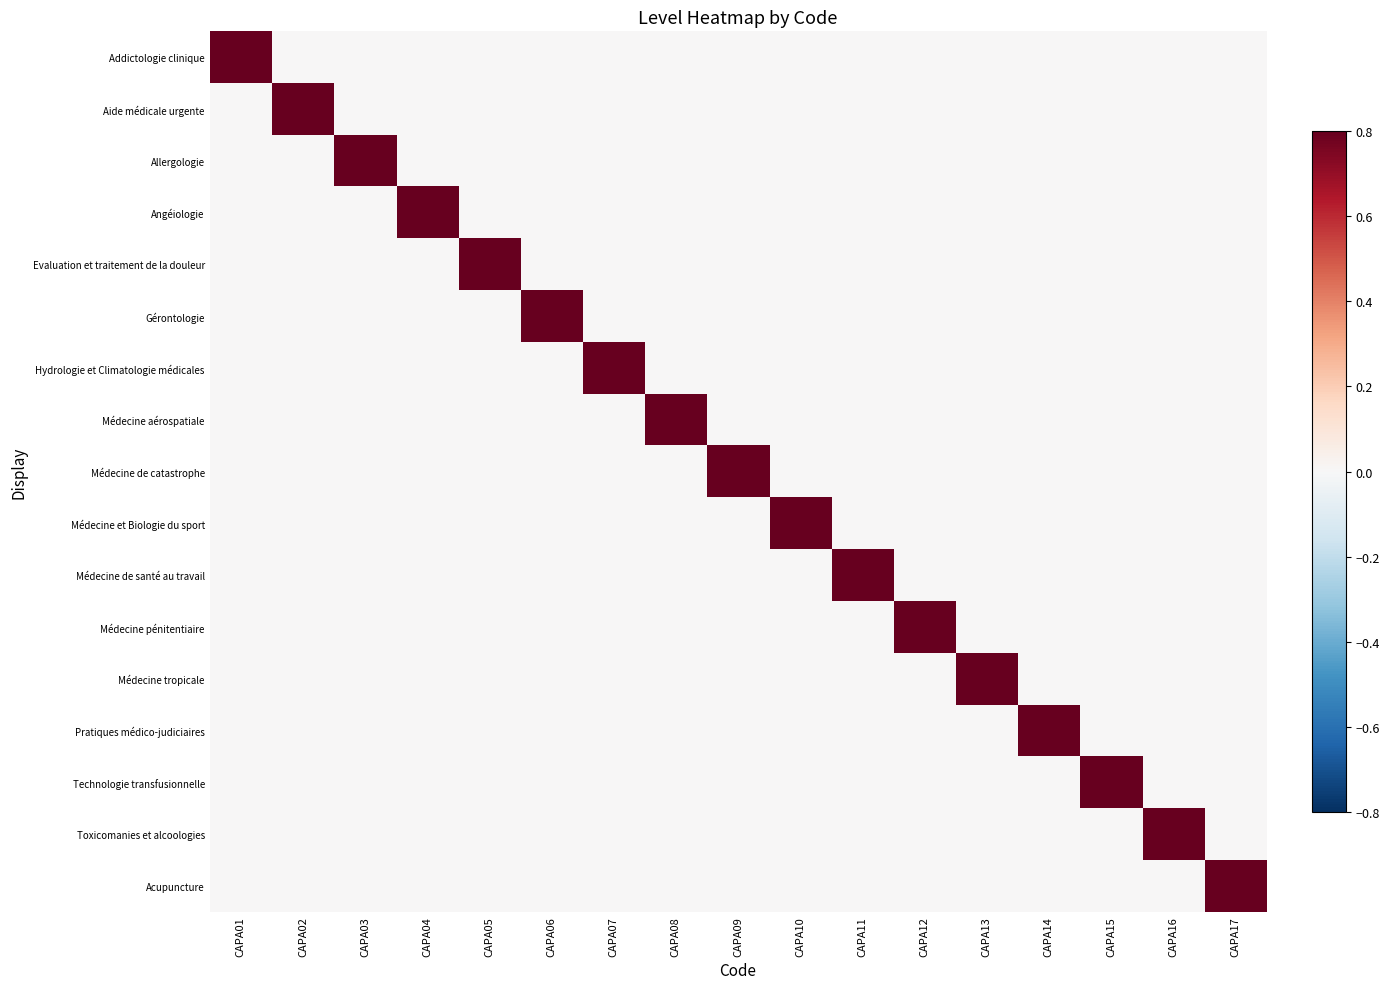

Reading left to right, extract all data points from this chart.

Addictologie clinique: CAPA01=1	CAPA02=0	CAPA03=0	CAPA04=0	CAPA05=0	CAPA06=0	CAPA07=0	CAPA08=0	CAPA09=0	CAPA10=0	CAPA11=0	CAPA12=0	CAPA13=0	CAPA14=0	CAPA15=0	CAPA16=0	CAPA17=0
Aide médicale urgente: CAPA01=0	CAPA02=1	CAPA03=0	CAPA04=0	CAPA05=0	CAPA06=0	CAPA07=0	CAPA08=0	CAPA09=0	CAPA10=0	CAPA11=0	CAPA12=0	CAPA13=0	CAPA14=0	CAPA15=0	CAPA16=0	CAPA17=0
Allergologie: CAPA01=0	CAPA02=0	CAPA03=1	CAPA04=0	CAPA05=0	CAPA06=0	CAPA07=0	CAPA08=0	CAPA09=0	CAPA10=0	CAPA11=0	CAPA12=0	CAPA13=0	CAPA14=0	CAPA15=0	CAPA16=0	CAPA17=0
Angéiologie: CAPA01=0	CAPA02=0	CAPA03=0	CAPA04=1	CAPA05=0	CAPA06=0	CAPA07=0	CAPA08=0	CAPA09=0	CAPA10=0	CAPA11=0	CAPA12=0	CAPA13=0	CAPA14=0	CAPA15=0	CAPA16=0	CAPA17=0
Evaluation et traitement de la douleur: CAPA01=0	CAPA02=0	CAPA03=0	CAPA04=0	CAPA05=1	CAPA06=0	CAPA07=0	CAPA08=0	CAPA09=0	CAPA10=0	CAPA11=0	CAPA12=0	CAPA13=0	CAPA14=0	CAPA15=0	CAPA16=0	CAPA17=0
Gérontologie: CAPA01=0	CAPA02=0	CAPA03=0	CAPA04=0	CAPA05=0	CAPA06=1	CAPA07=0	CAPA08=0	CAPA09=0	CAPA10=0	CAPA11=0	CAPA12=0	CAPA13=0	CAPA14=0	CAPA15=0	CAPA16=0	CAPA17=0
Hydrologie et Climatologie médicales: CAPA01=0	CAPA02=0	CAPA03=0	CAPA04=0	CAPA05=0	CAPA06=0	CAPA07=1	CAPA08=0	CAPA09=0	CAPA10=0	CAPA11=0	CAPA12=0	CAPA13=0	CAPA14=0	CAPA15=0	CAPA16=0	CAPA17=0
Médecine aérospatiale: CAPA01=0	CAPA02=0	CAPA03=0	CAPA04=0	CAPA05=0	CAPA06=0	CAPA07=0	CAPA08=1	CAPA09=0	CAPA10=0	CAPA11=0	CAPA12=0	CAPA13=0	CAPA14=0	CAPA15=0	CAPA16=0	CAPA17=0
Médecine de catastrophe: CAPA01=0	CAPA02=0	CAPA03=0	CAPA04=0	CAPA05=0	CAPA06=0	CAPA07=0	CAPA08=0	CAPA09=1	CAPA10=0	CAPA11=0	CAPA12=0	CAPA13=0	CAPA14=0	CAPA15=0	CAPA16=0	CAPA17=0
Médecine et Biologie du sport: CAPA01=0	CAPA02=0	CAPA03=0	CAPA04=0	CAPA05=0	CAPA06=0	CAPA07=0	CAPA08=0	CAPA09=0	CAPA10=1	CAPA11=0	CAPA12=0	CAPA13=0	CAPA14=0	CAPA15=0	CAPA16=0	CAPA17=0
Médecine de santé au travail: CAPA01=0	CAPA02=0	CAPA03=0	CAPA04=0	CAPA05=0	CAPA06=0	CAPA07=0	CAPA08=0	CAPA09=0	CAPA10=0	CAPA11=1	CAPA12=0	CAPA13=0	CAPA14=0	CAPA15=0	CAPA16=0	CAPA17=0
Médecine pénitentiaire: CAPA01=0	CAPA02=0	CAPA03=0	CAPA04=0	CAPA05=0	CAPA06=0	CAPA07=0	CAPA08=0	CAPA09=0	CAPA10=0	CAPA11=0	CAPA12=1	CAPA13=0	CAPA14=0	CAPA15=0	CAPA16=0	CAPA17=0
Médecine tropicale: CAPA01=0	CAPA02=0	CAPA03=0	CAPA04=0	CAPA05=0	CAPA06=0	CAPA07=0	CAPA08=0	CAPA09=0	CAPA10=0	CAPA11=0	CAPA12=0	CAPA13=1	CAPA14=0	CAPA15=0	CAPA16=0	CAPA17=0
Pratiques médico-judiciaires: CAPA01=0	CAPA02=0	CAPA03=0	CAPA04=0	CAPA05=0	CAPA06=0	CAPA07=0	CAPA08=0	CAPA09=0	CAPA10=0	CAPA11=0	CAPA12=0	CAPA13=0	CAPA14=1	CAPA15=0	CAPA16=0	CAPA17=0
Technologie transfusionnelle: CAPA01=0	CAPA02=0	CAPA03=0	CAPA04=0	CAPA05=0	CAPA06=0	CAPA07=0	CAPA08=0	CAPA09=0	CAPA10=0	CAPA11=0	CAPA12=0	CAPA13=0	CAPA14=0	CAPA15=1	CAPA16=0	CAPA17=0
Toxicomanies et alcoologies: CAPA01=0	CAPA02=0	CAPA03=0	CAPA04=0	CAPA05=0	CAPA06=0	CAPA07=0	CAPA08=0	CAPA09=0	CAPA10=0	CAPA11=0	CAPA12=0	CAPA13=0	CAPA14=0	CAPA15=0	CAPA16=1	CAPA17=0
Acupuncture: CAPA01=0	CAPA02=0	CAPA03=0	CAPA04=0	CAPA05=0	CAPA06=0	CAPA07=0	CAPA08=0	CAPA09=0	CAPA10=0	CAPA11=0	CAPA12=0	CAPA13=0	CAPA14=0	CAPA15=0	CAPA16=0	CAPA17=1